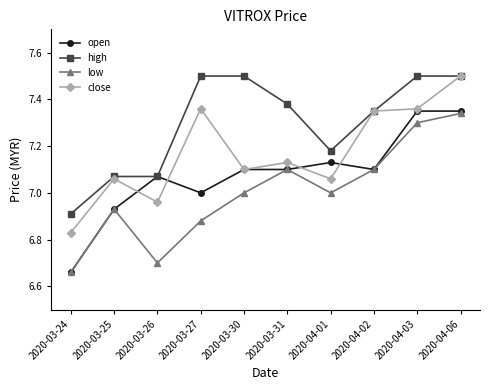

At how many categories does at least one series exceed 6?

10